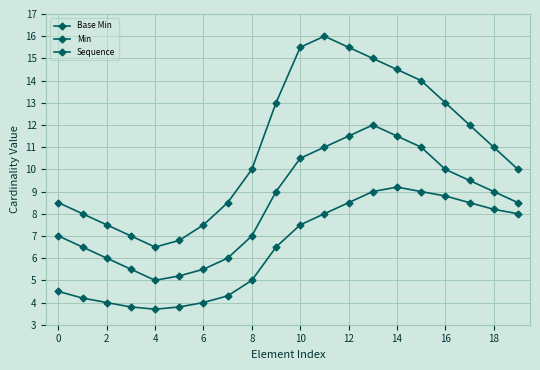

How many lines are shown in the chart?

3